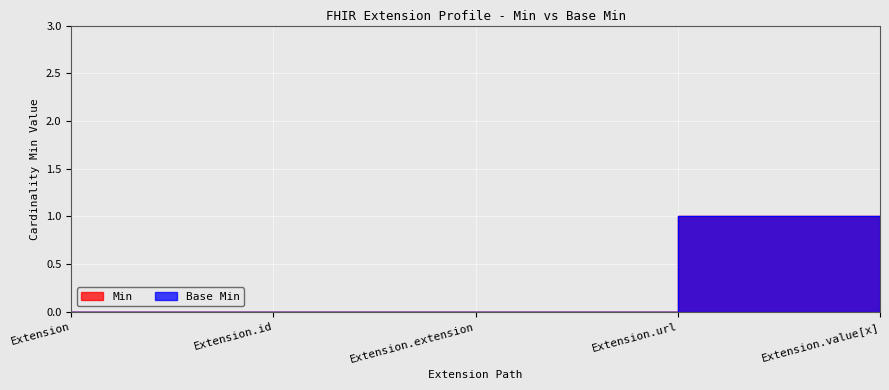

Between Extension.id and Extension.url, which is larger?

Extension.url